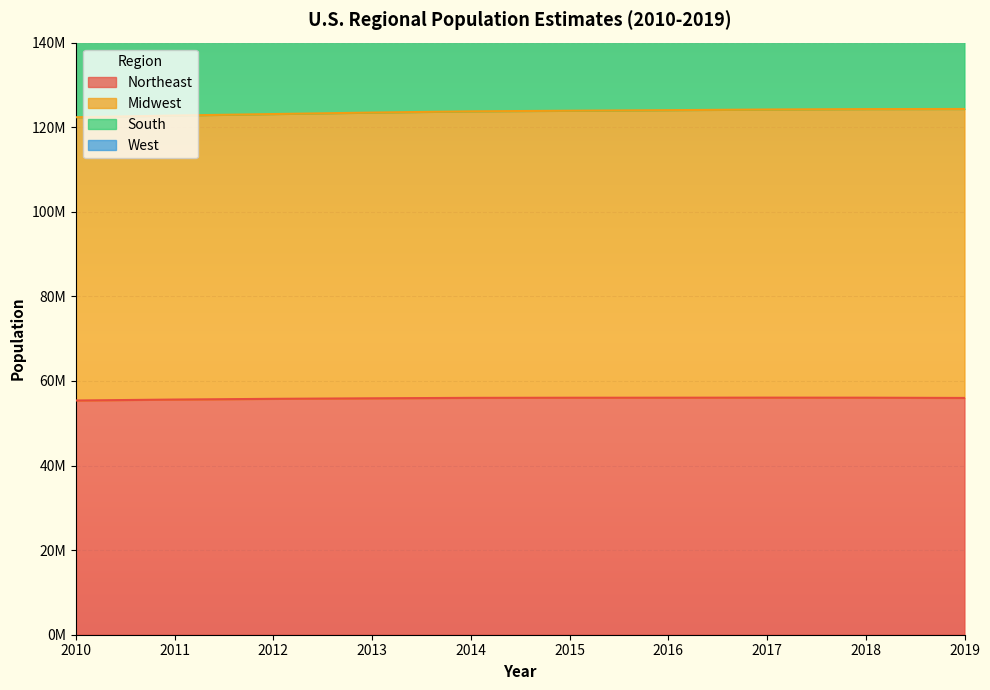

True or false: Northeast and Midwest intersect in this chart.

False